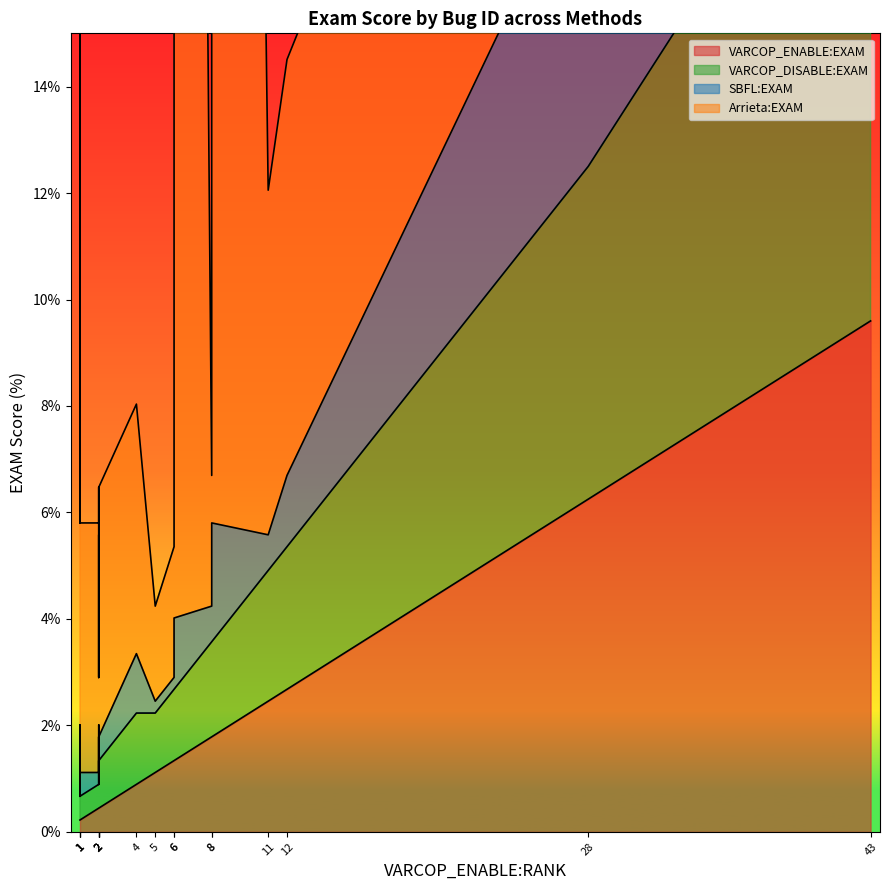

What is the maximum value for Arrieta:EXAM?

83.9